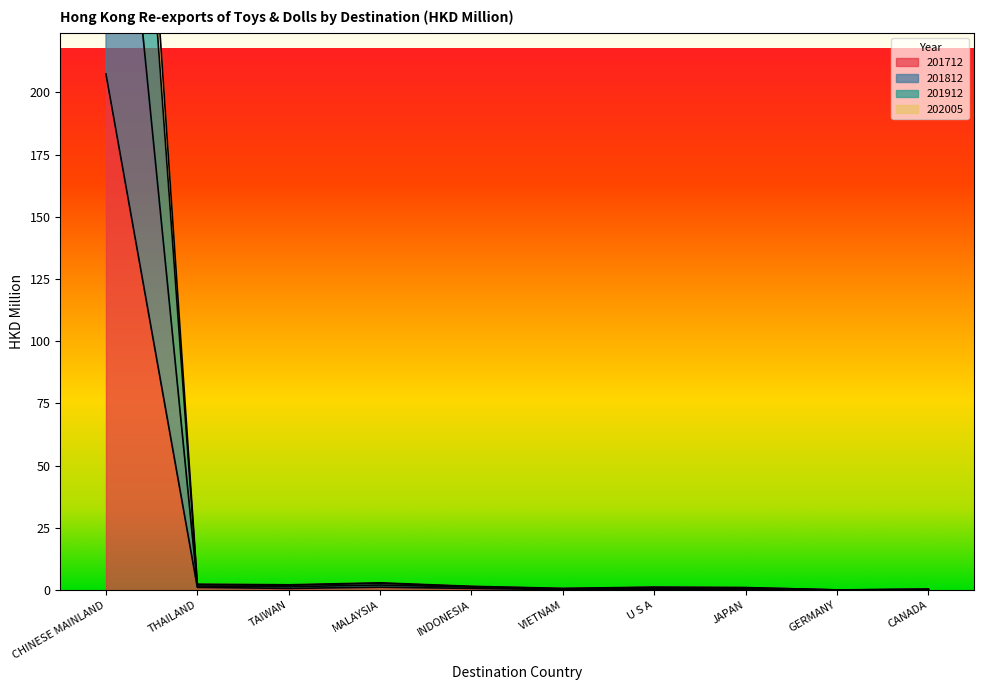

At which category does 201712 reach its first local peak?

MALAYSIA